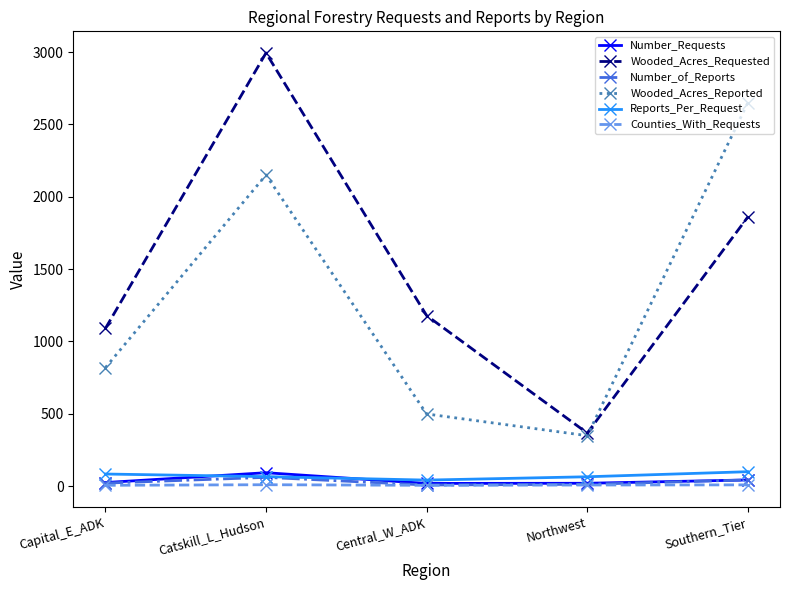

True or false: Wooded_Acres_Reported has more than 0 interior local peaks.

True